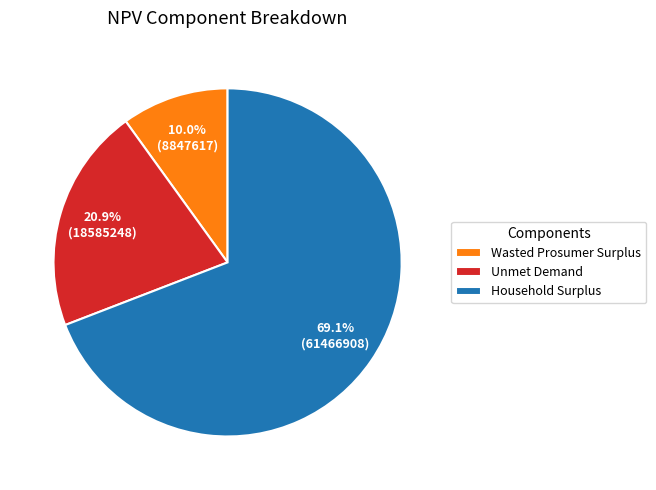

Approximately how many times larger is the value at Wasted Prosumer Surplus compared to Household Surplus?

0.1